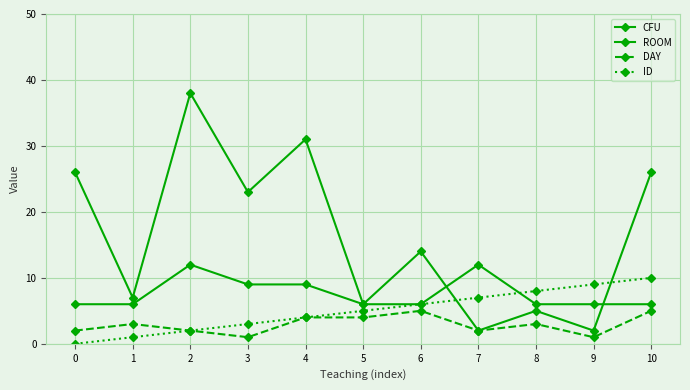

Which category has the highest value in the ROOM series?

2